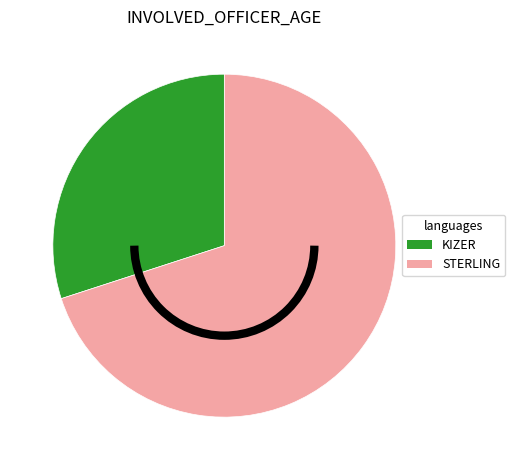

Which slice represents more than half of the pie?

STERLING